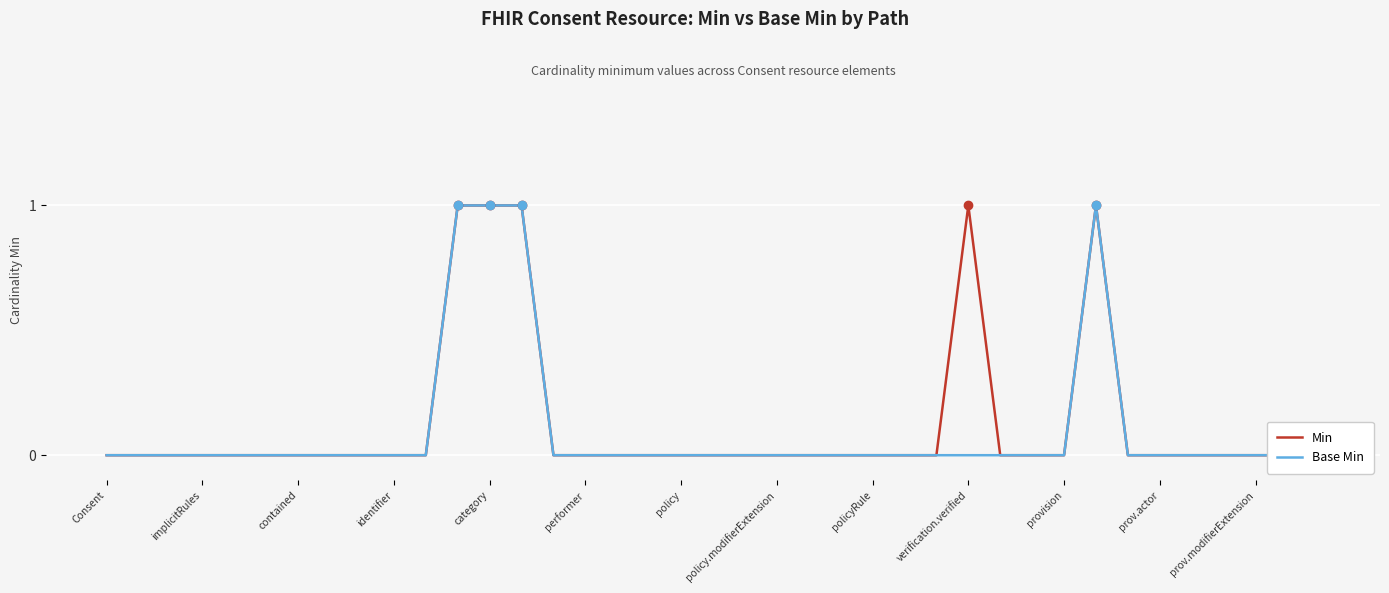

How many Min values are between 0 and 1?

39